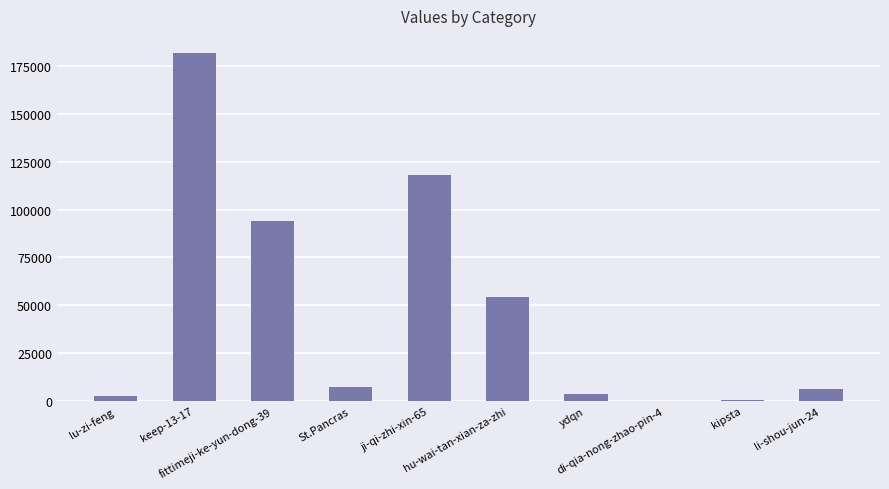

Where is the data nearest to the value 90924?

fittimeji-ke-yun-dong-39